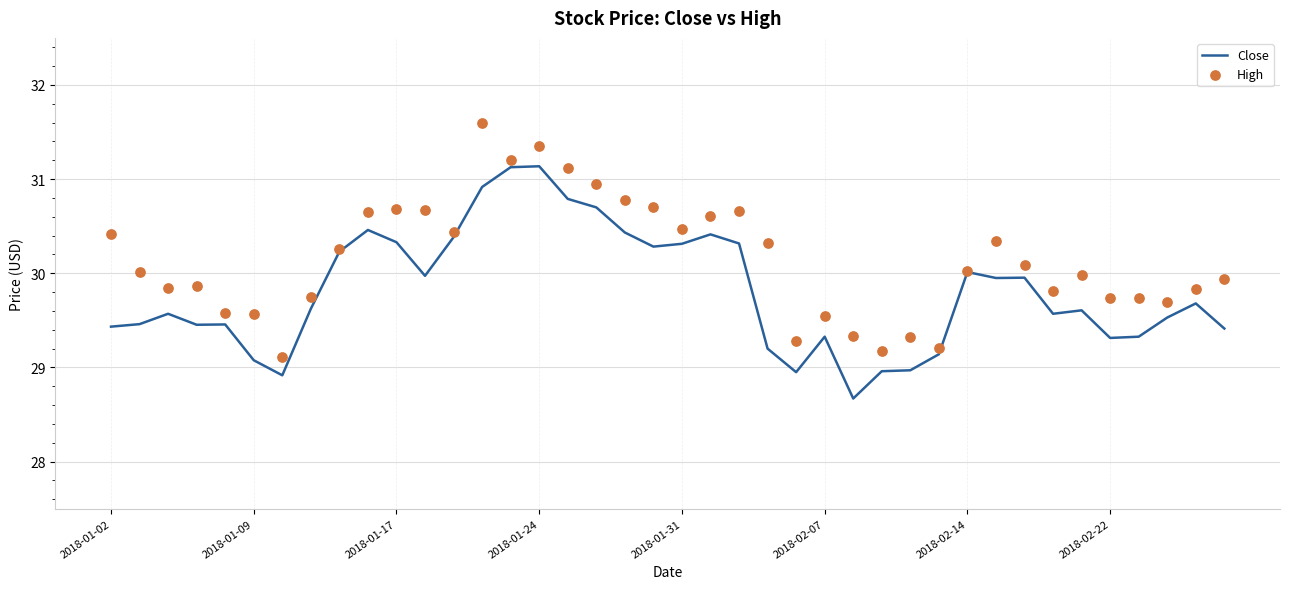

Which series reaches the minimum Y coordinate?

Close